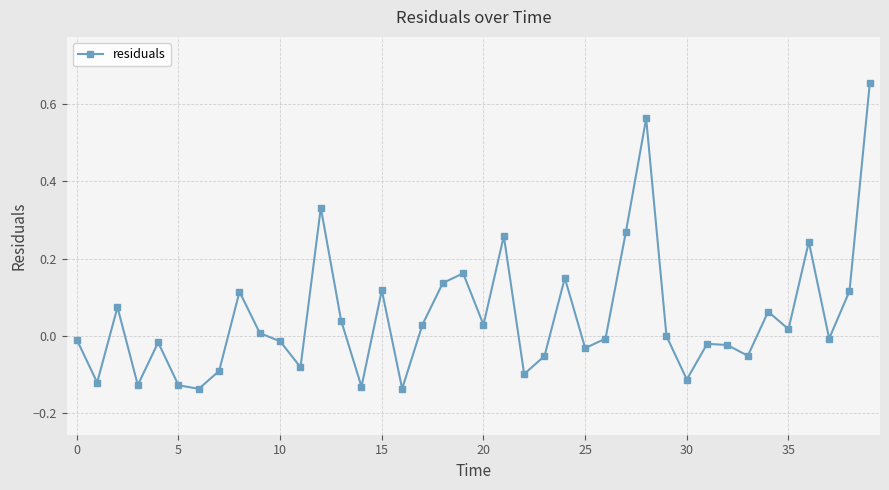

How many interior local peaks (higher than both neighbors) does the data have?

12